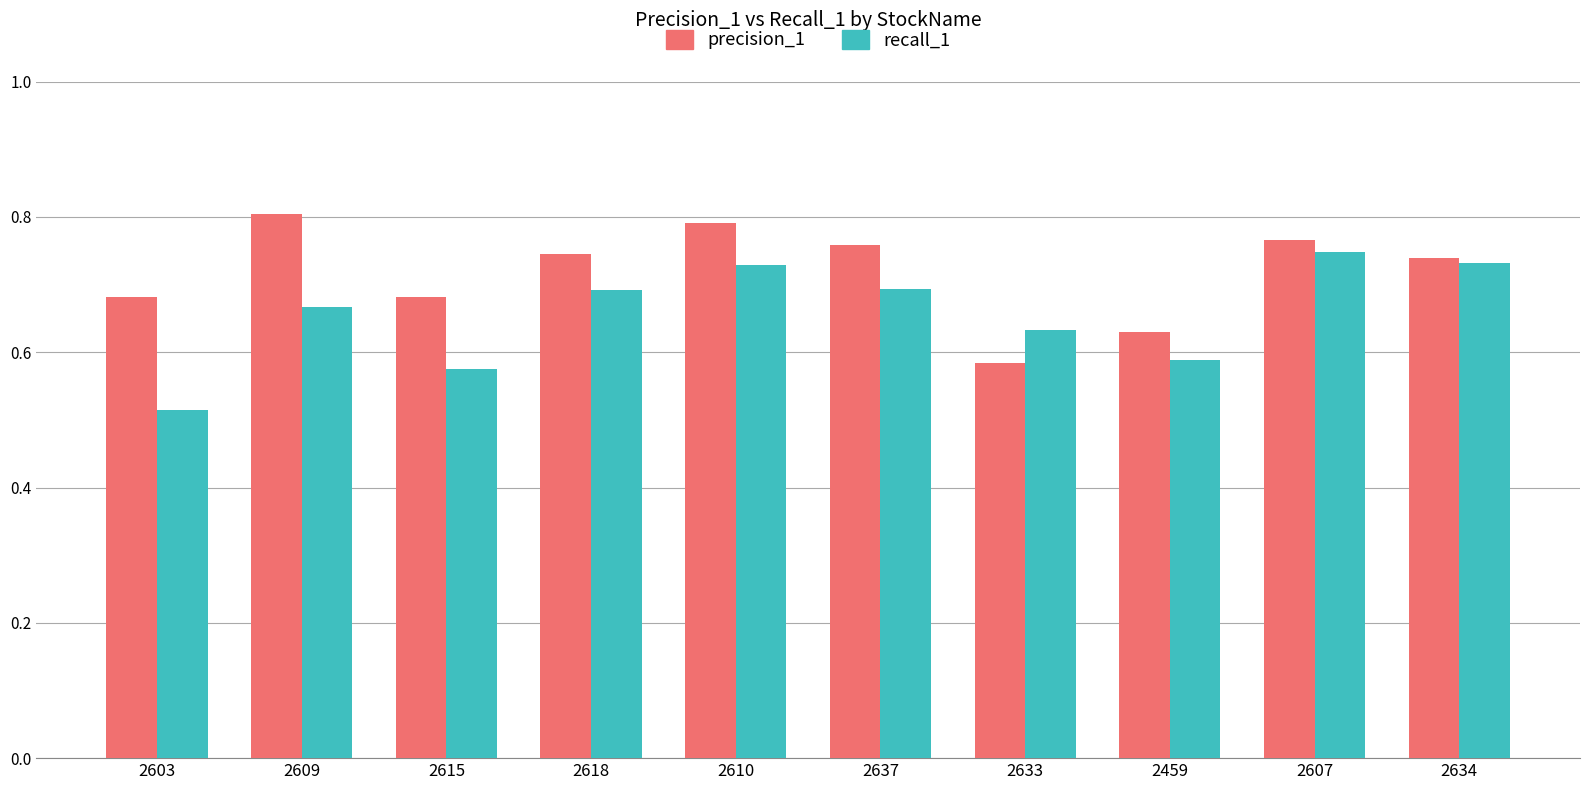

What is the difference between the precision_1 values at 2609 and 2633?

0.2